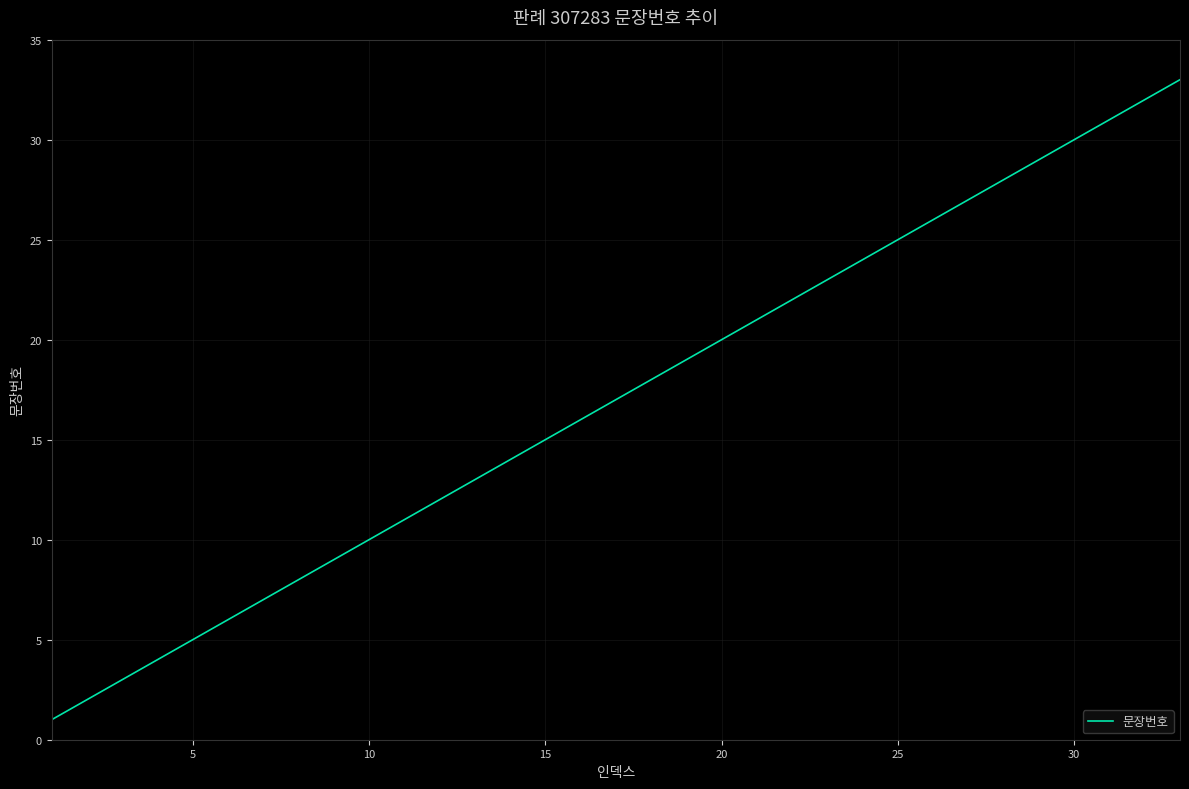

What is the greatest value displayed?

33